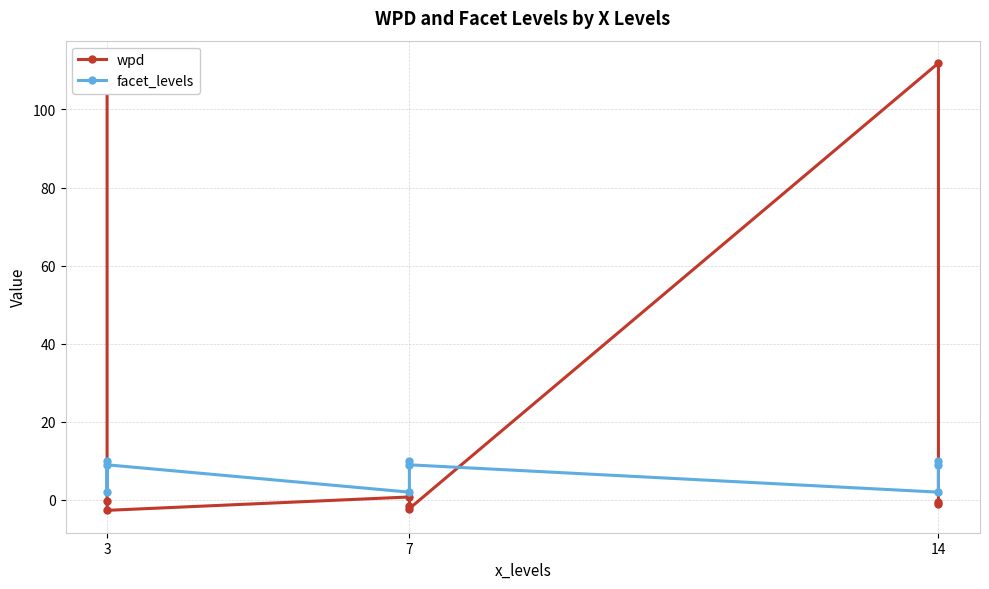

In facet_levels, how many points are lower than both neighbors (excluding endpoints)?

3